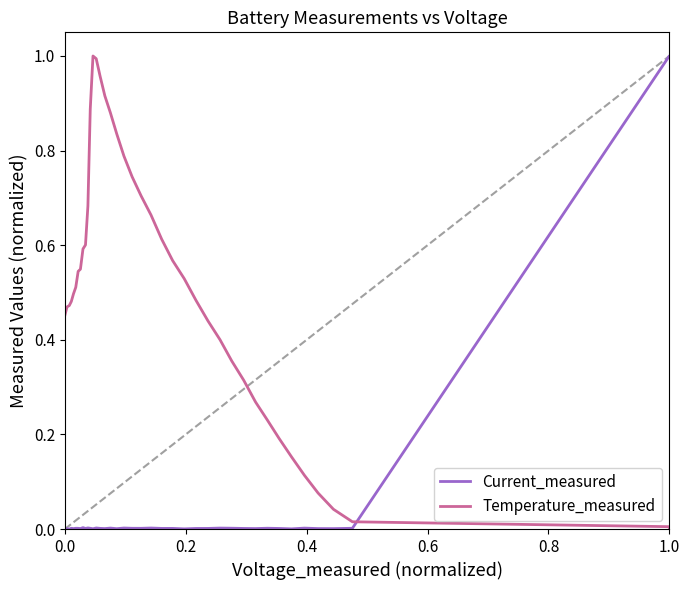

Which series has the largest total across all categories?

Temperature_measured